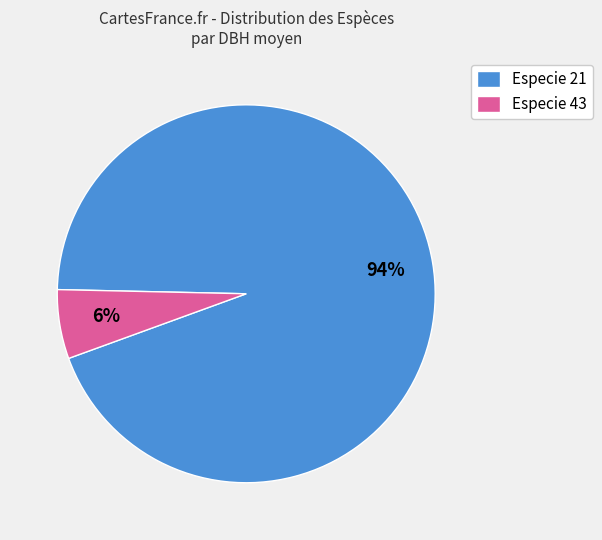

Is there a majority slice in this chart?

Yes